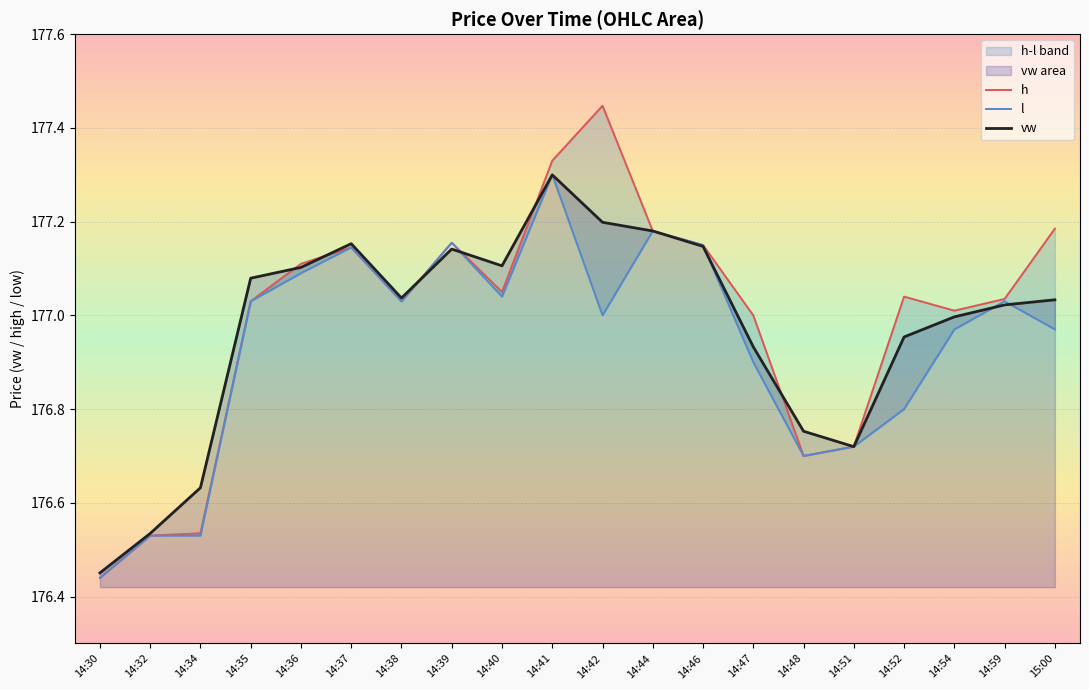

What is the difference between the maximum and minimum values in the l series?

0.9